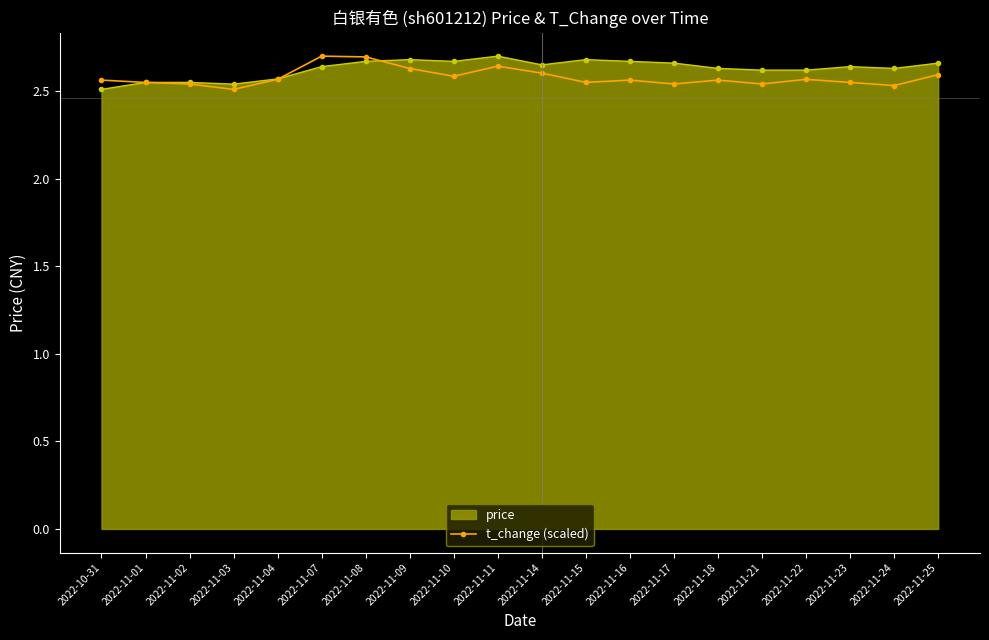

What position from the right is 2022-10-31?

20